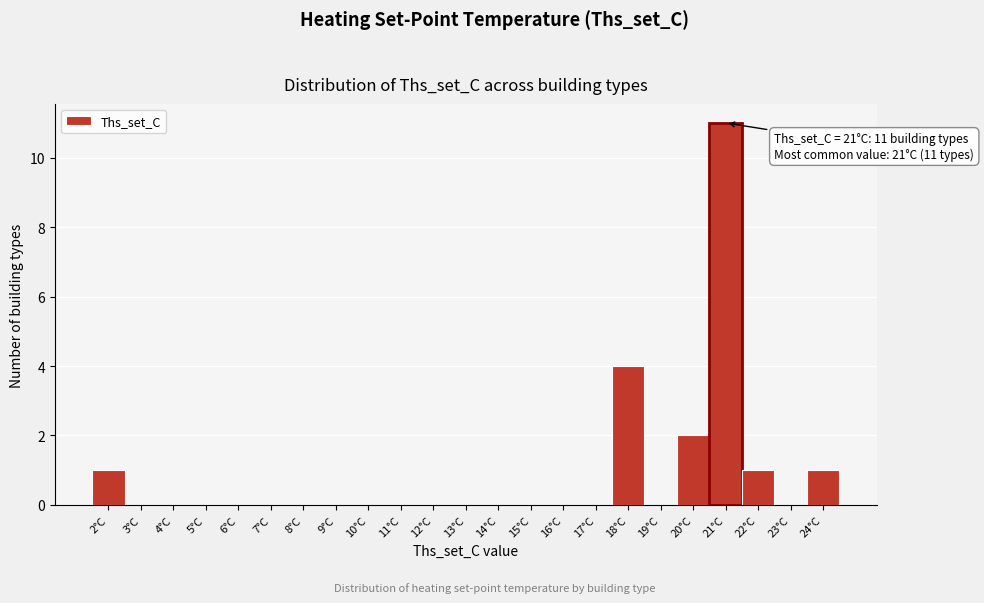

Which range on the x-axis has the tallest bar?

20.5 to 21.5